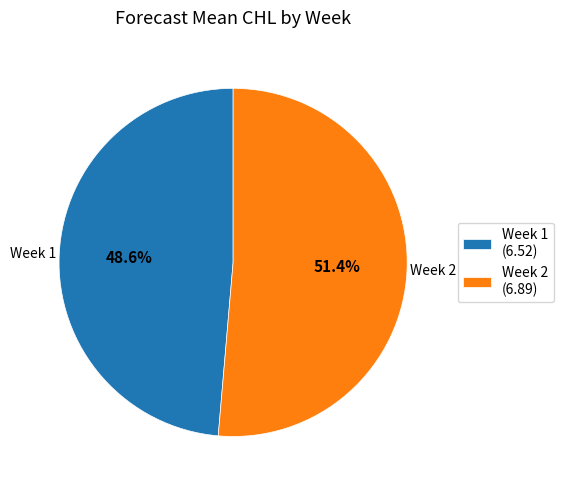

Between Week 2 (6.89) and Week 1 (6.52), which is larger?

Week 2 (6.89)